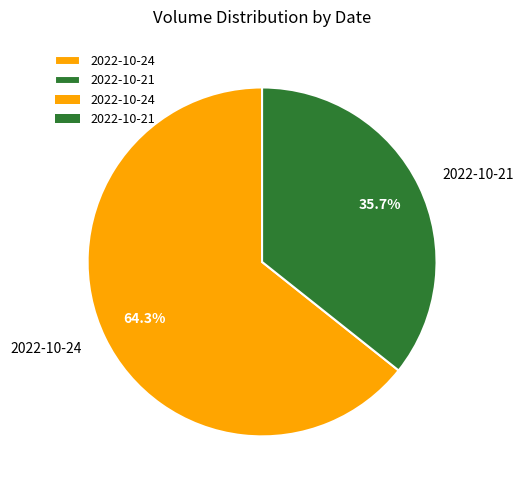

What is the largest slice in the pie chart?

2022-10-24